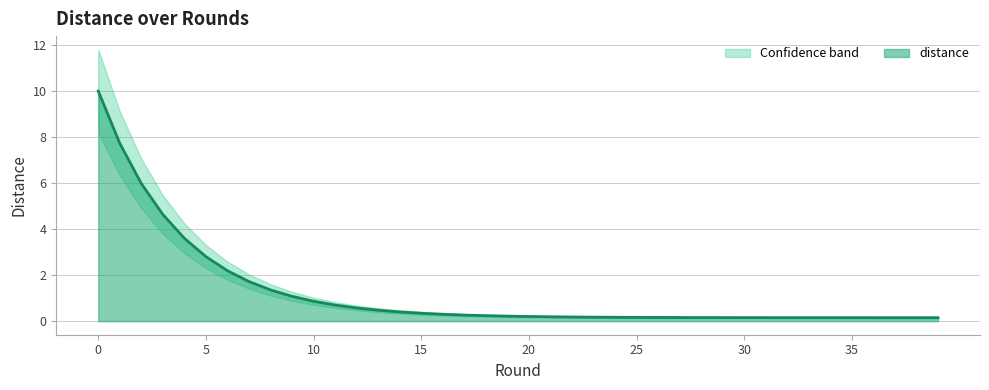

What is the change in value from 3 to 7?

-2.9